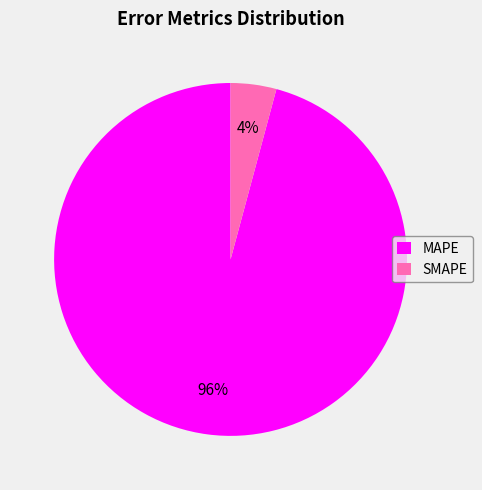

To the nearest percent, what percentage of the pie is SMAPE?

4%